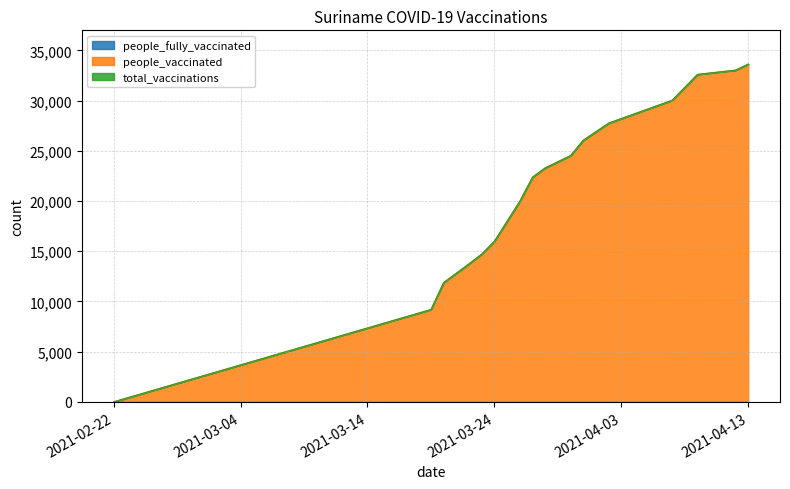

Reading left to right, list all the values displayed in this chart.

people_vaccinated: 2021-02-22=0	2021-03-19=9196	2021-03-20=11879	2021-03-22=13749	2021-03-23=14716	2021-03-24=15998	2021-03-26=19983	2021-03-27=22377	2021-03-28=23304	2021-03-30=24528	2021-03-31=26057	2021-04-02=27760	2021-04-07=30037	2021-04-09=32614	2021-04-12=33038	2021-04-13=33640
total_vaccinations: 2021-02-22=0	2021-03-19=9196	2021-03-20=11879	2021-03-22=13749	2021-03-23=14716	2021-03-24=15998	2021-03-26=19983	2021-03-27=22377	2021-03-28=23304	2021-03-30=24528	2021-03-31=26057	2021-04-02=27760	2021-04-07=30037	2021-04-09=32614	2021-04-12=33038	2021-04-13=33640